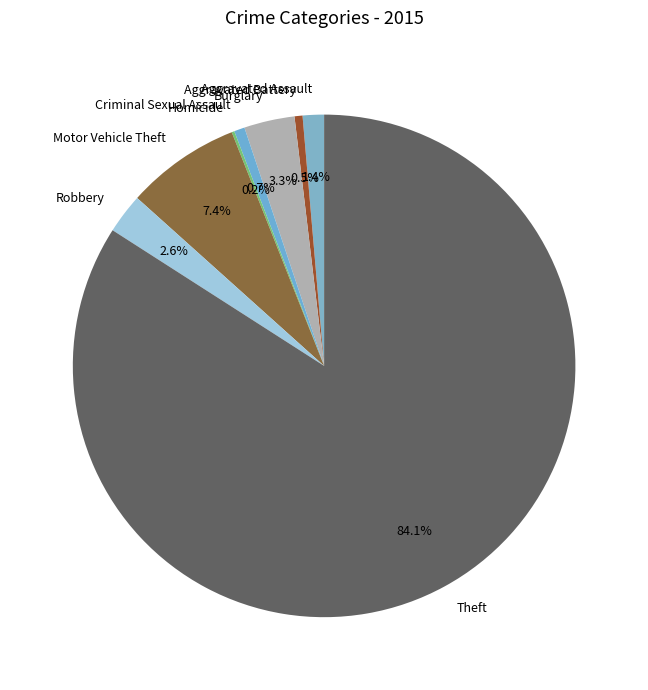

Which has a higher value, Aggravated Assault or Burglary?

Burglary